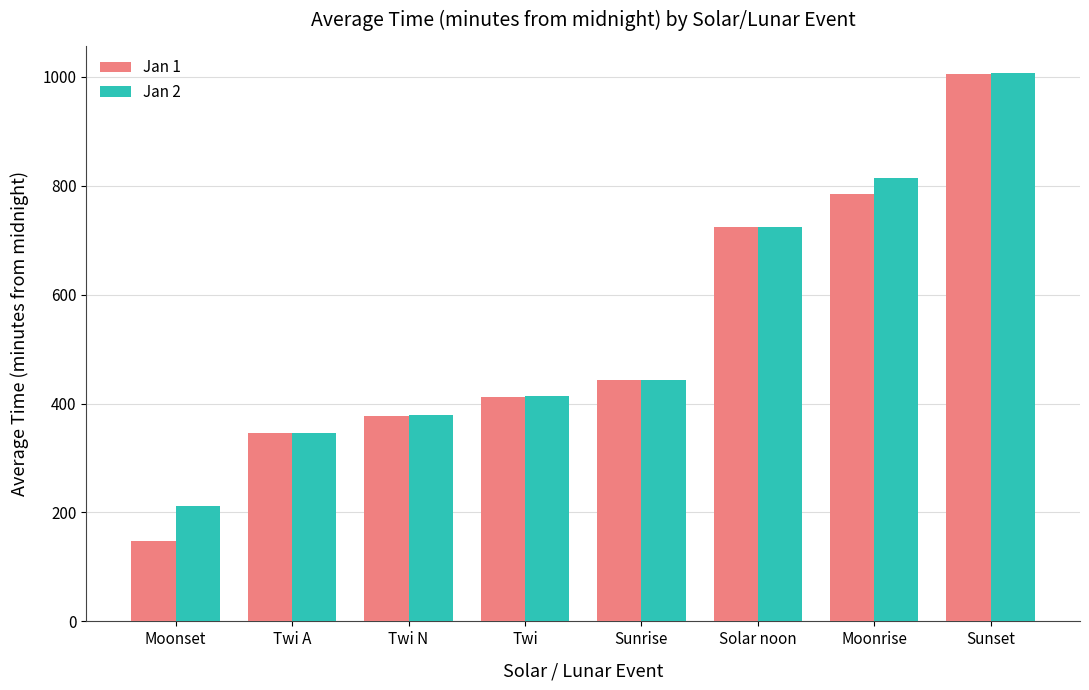

Between Sunrise and Moonrise, which series saw the biggest shift?

Jan 2